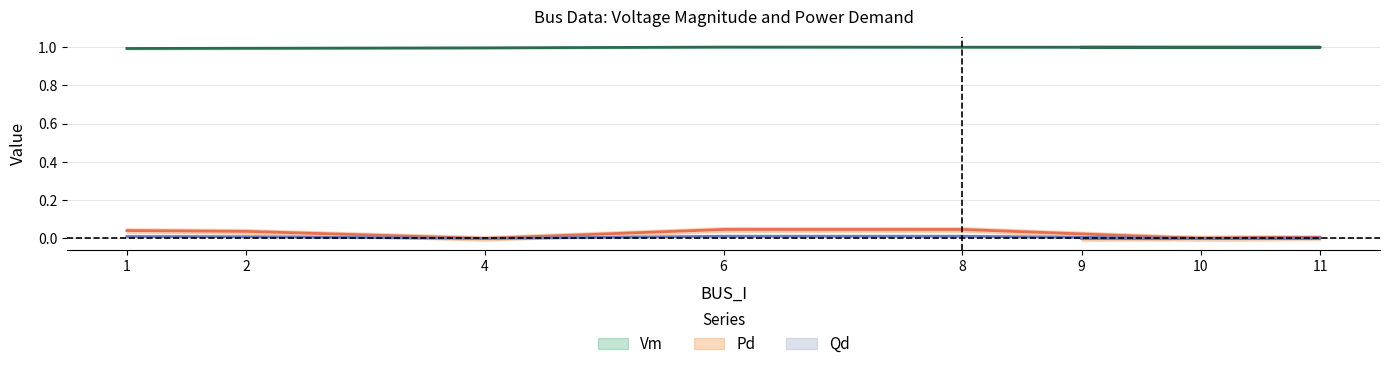

Where is Pd nearest to the value 0?

4